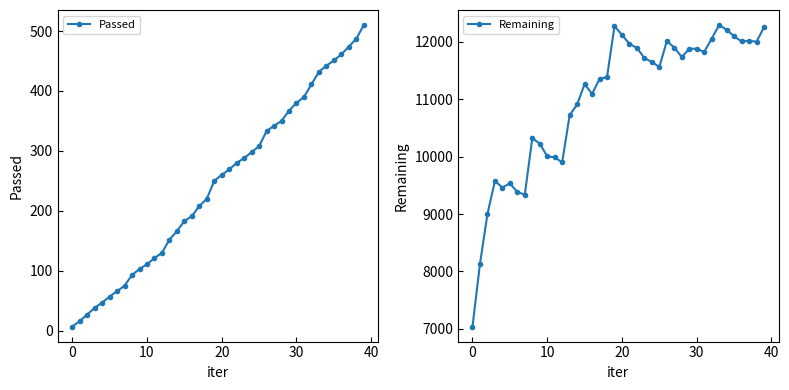

What is the difference between the highest and lowest values at 25?

11253